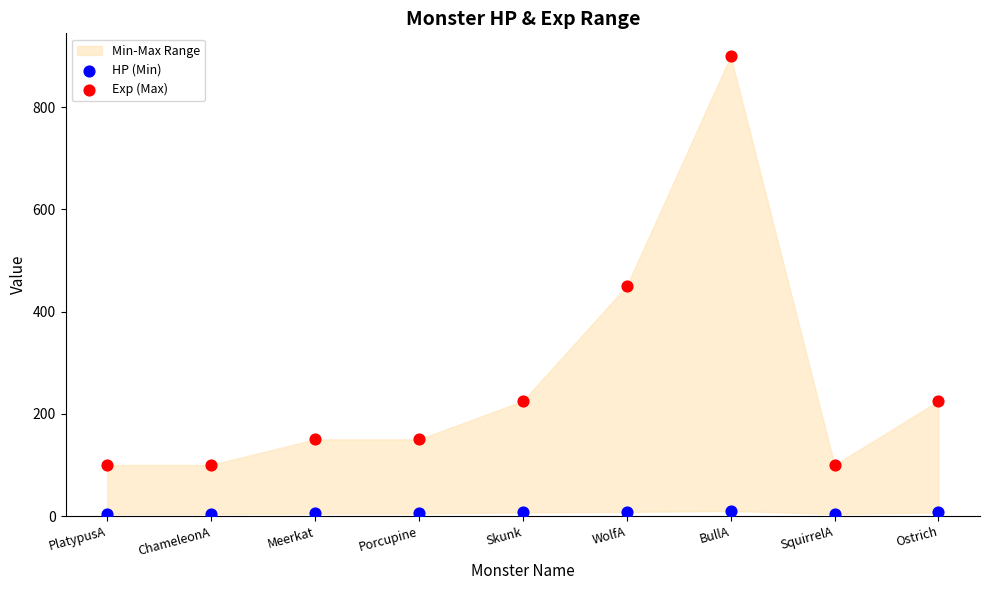

In the Exp (Max) series, what Y value is closest to 500?

450